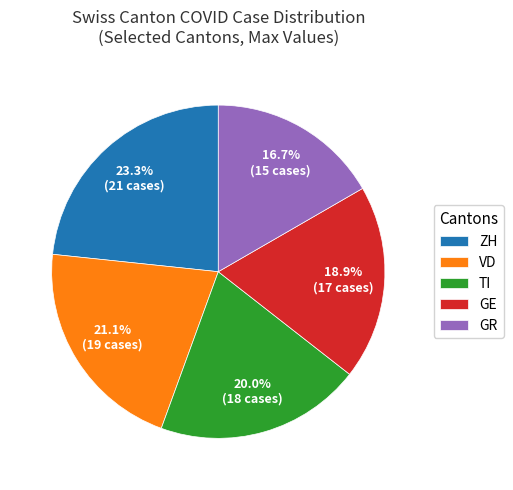

To the nearest percent, what percentage of the pie is ZH?

23%